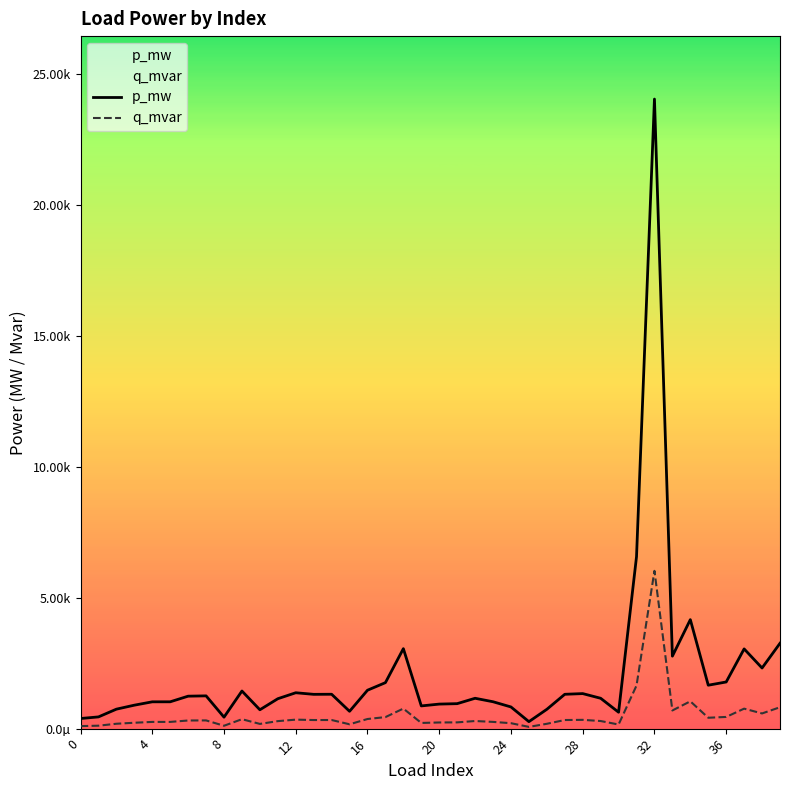

What are all the series names shown in the legend?

p_mw, q_mvar